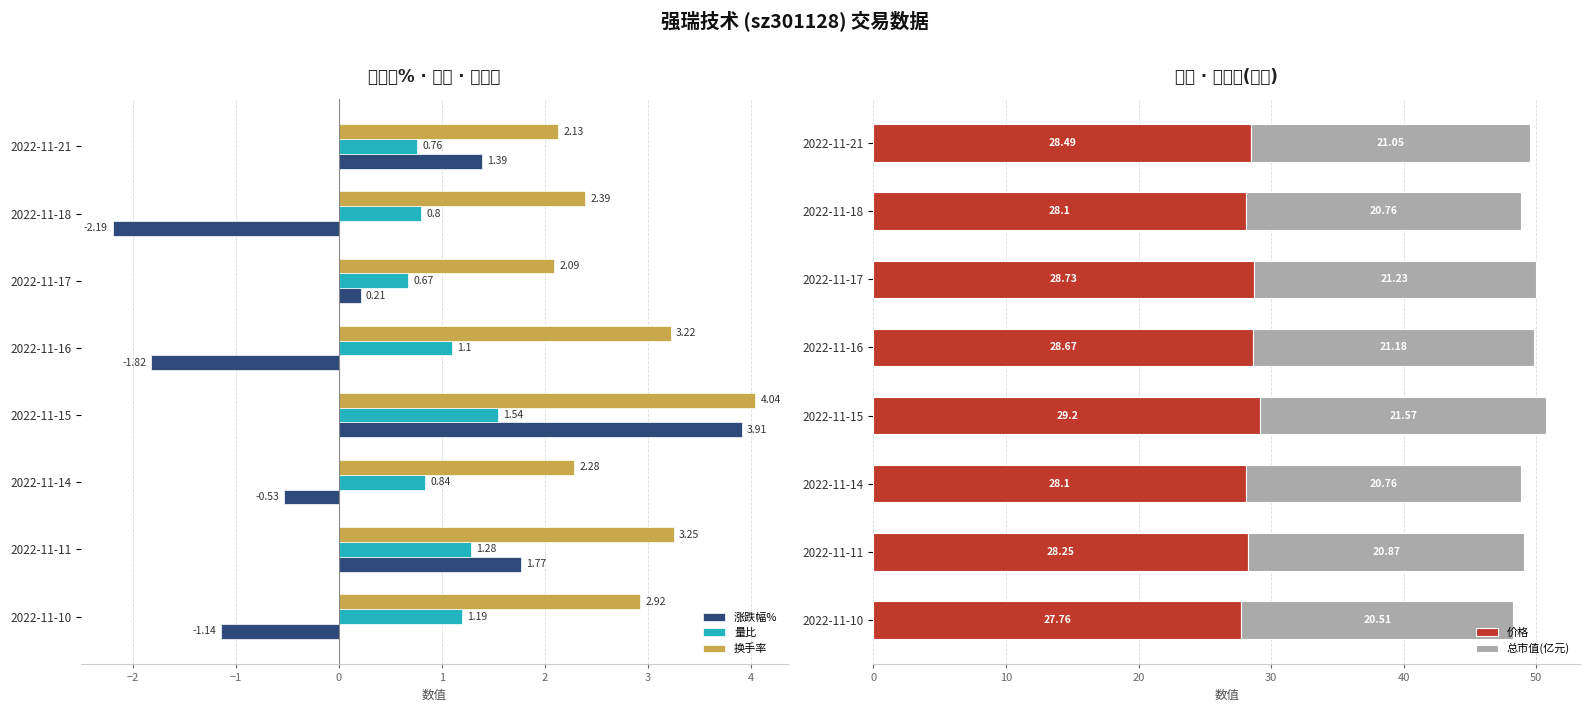

Does the chart contain stacked bars?

No